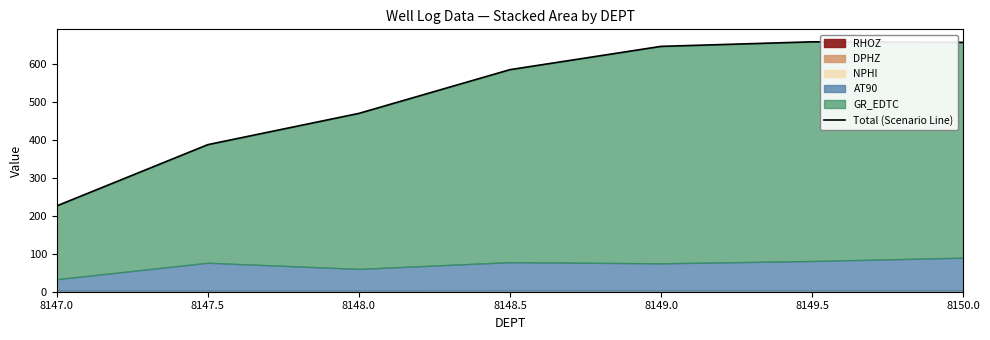

List the labels in order of value, smallest first.

8147.0, 8147.5, 8148.0, 8148.5, 8149.0, 8150.0, 8149.5